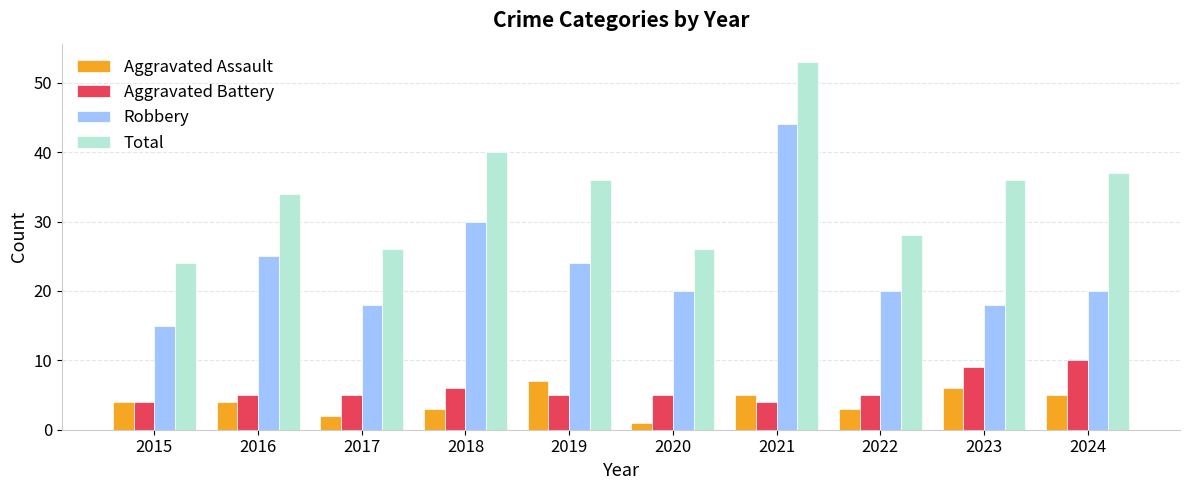

List the series in order of their peak value, lowest first.

Aggravated Assault, Aggravated Battery, Robbery, Total